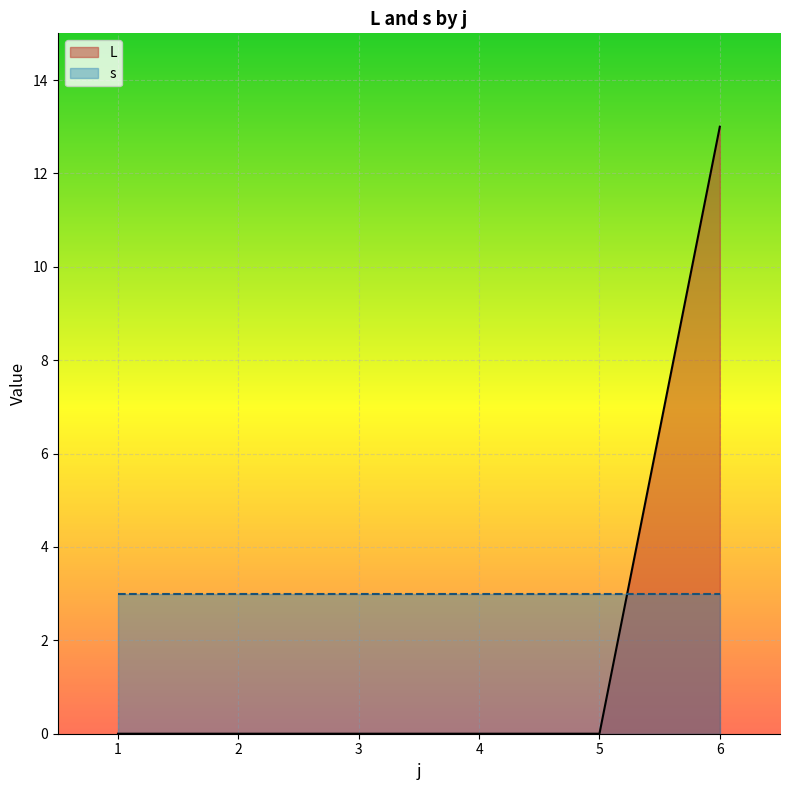

What is the difference between the maximum and minimum values in the L series?

13